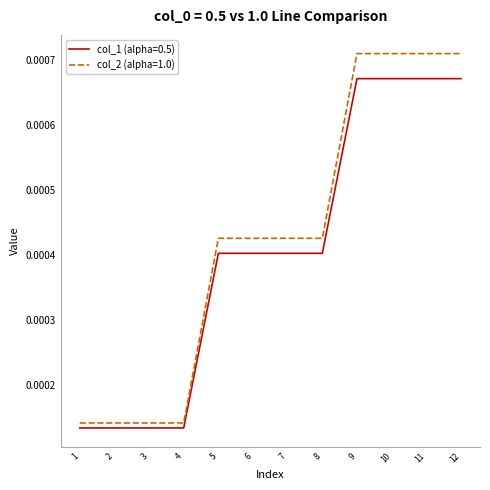

Does the chart display data point markers on the line(s)?

No